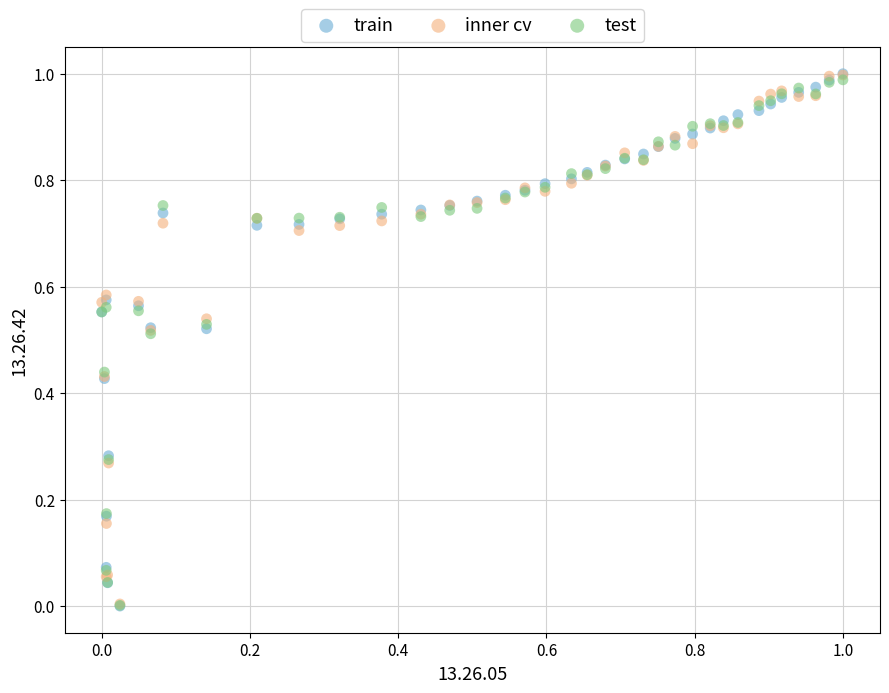

What are all the series names shown in the legend?

train, inner cv, test